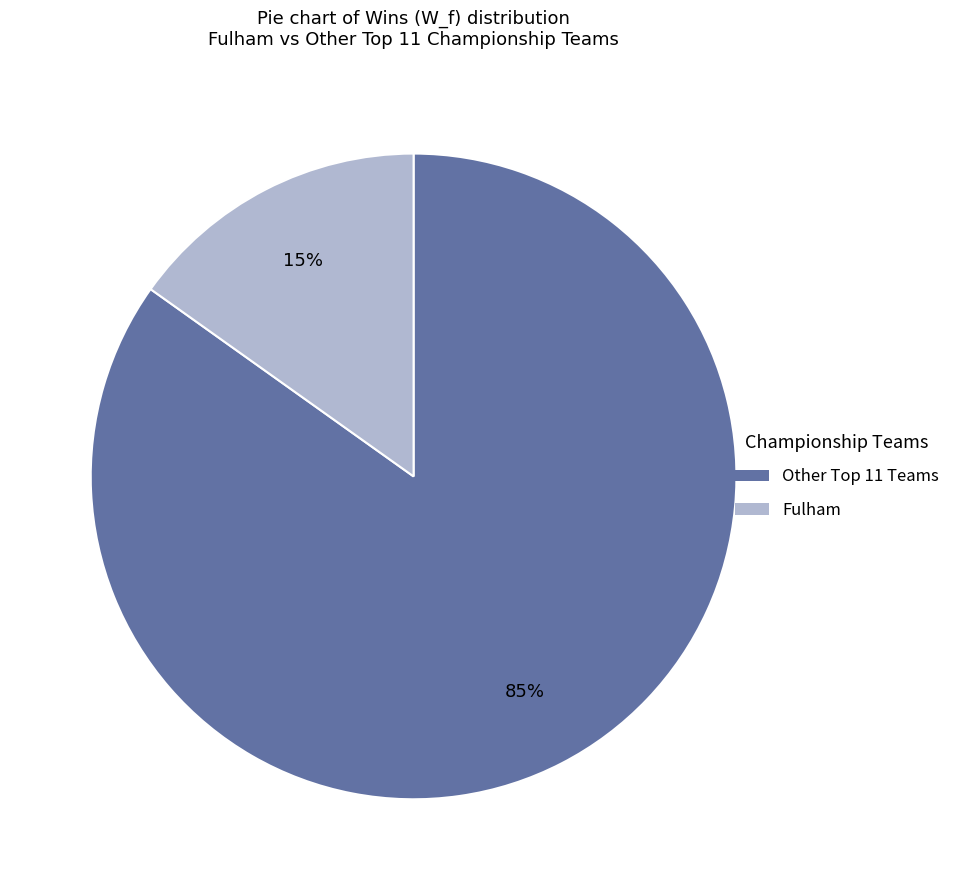

Which slice is the largest?

Other Top 11 Teams